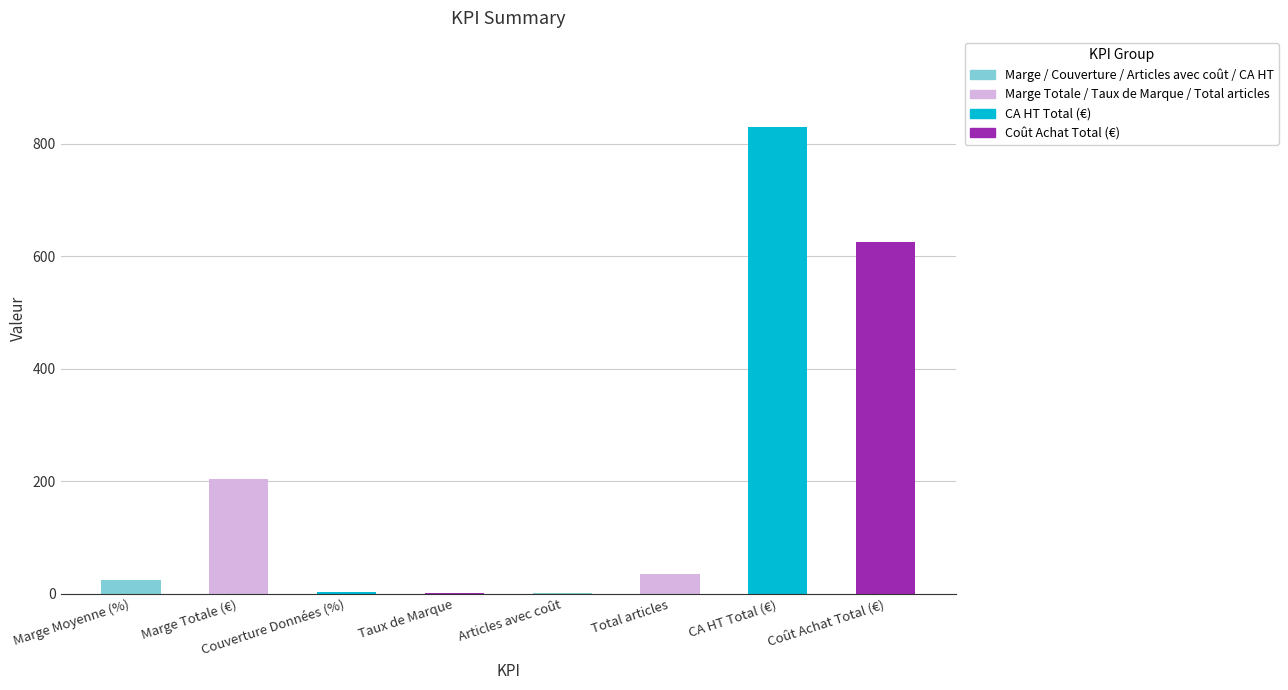

The chart shows a value of 1458.1 at CA HT Total (€). True or false?

False